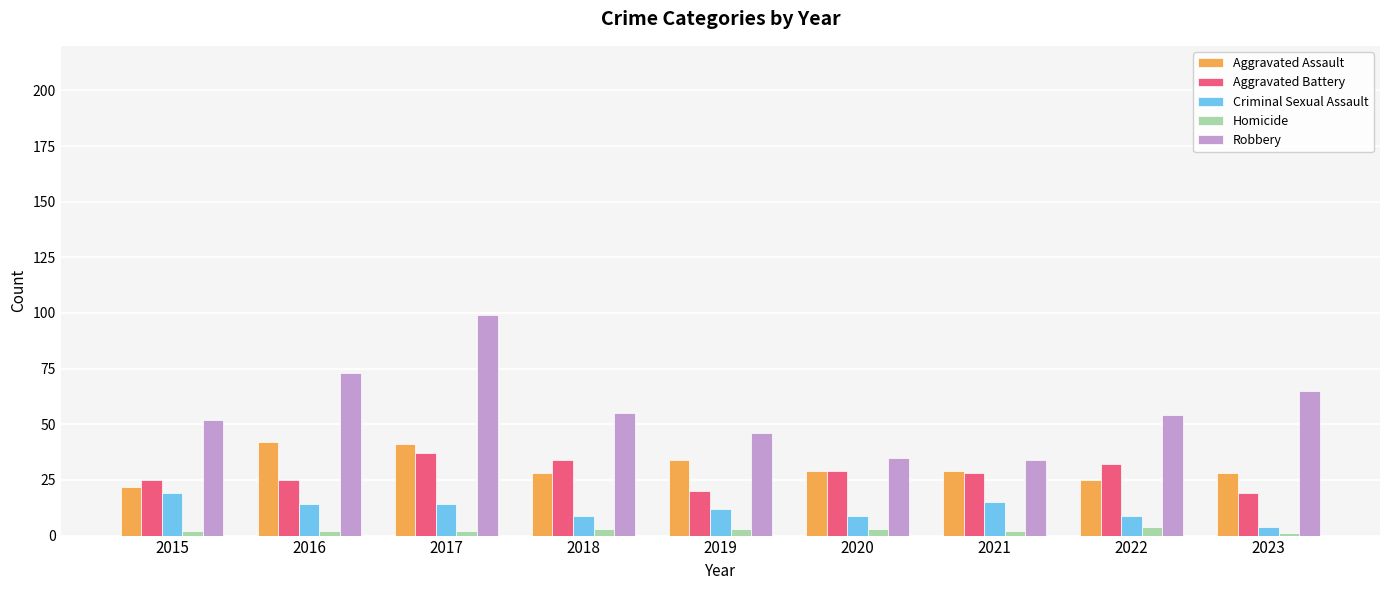

How many Homicide values are between 2 and 3?

7